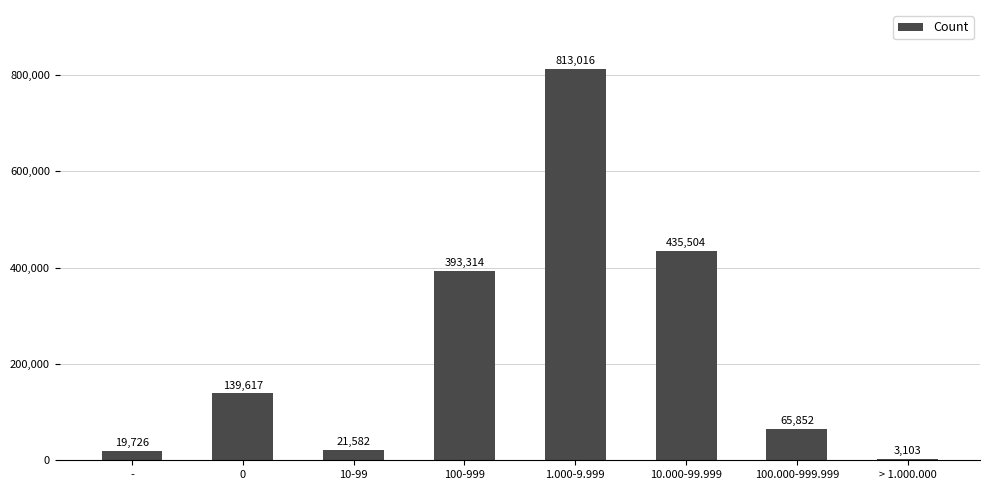

Where is the data nearest to the value 408059?

100-999